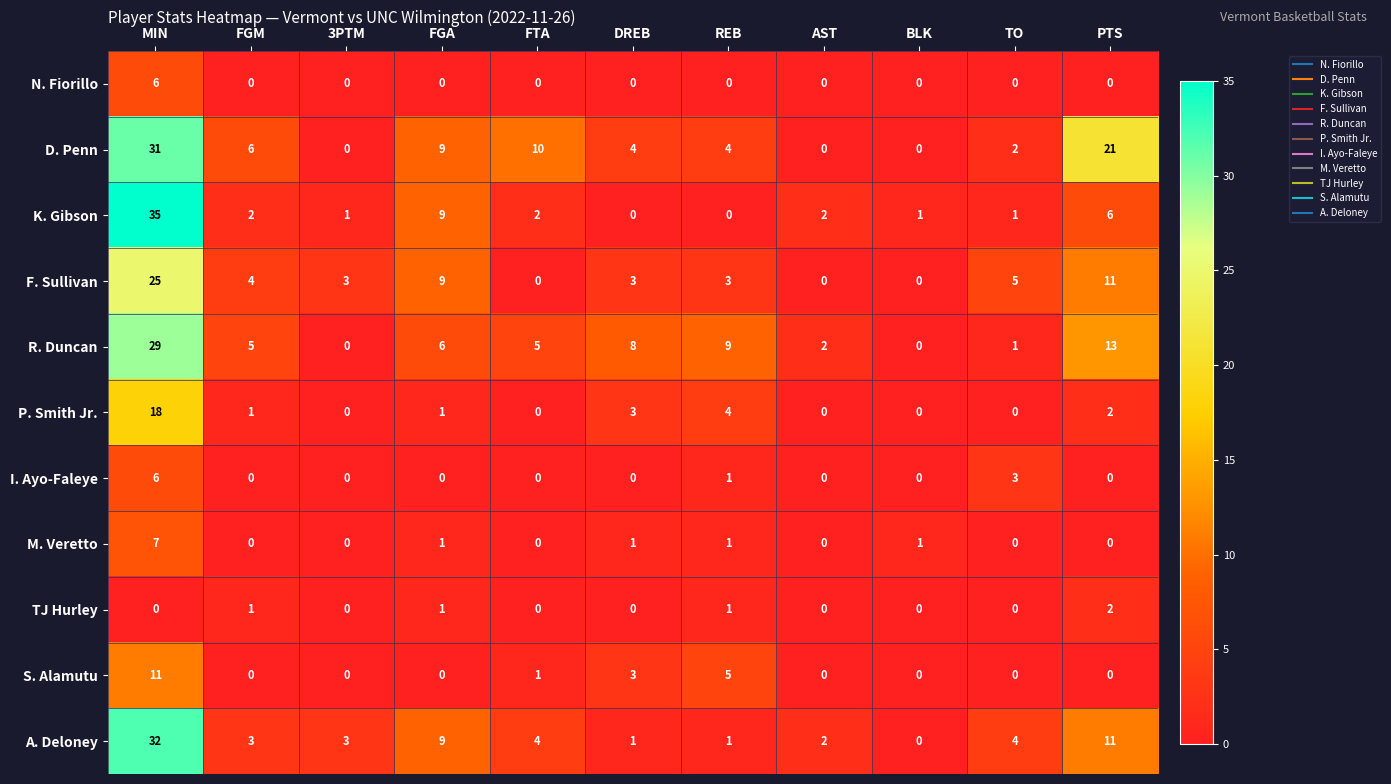

How many categories are shown in the chart?

11